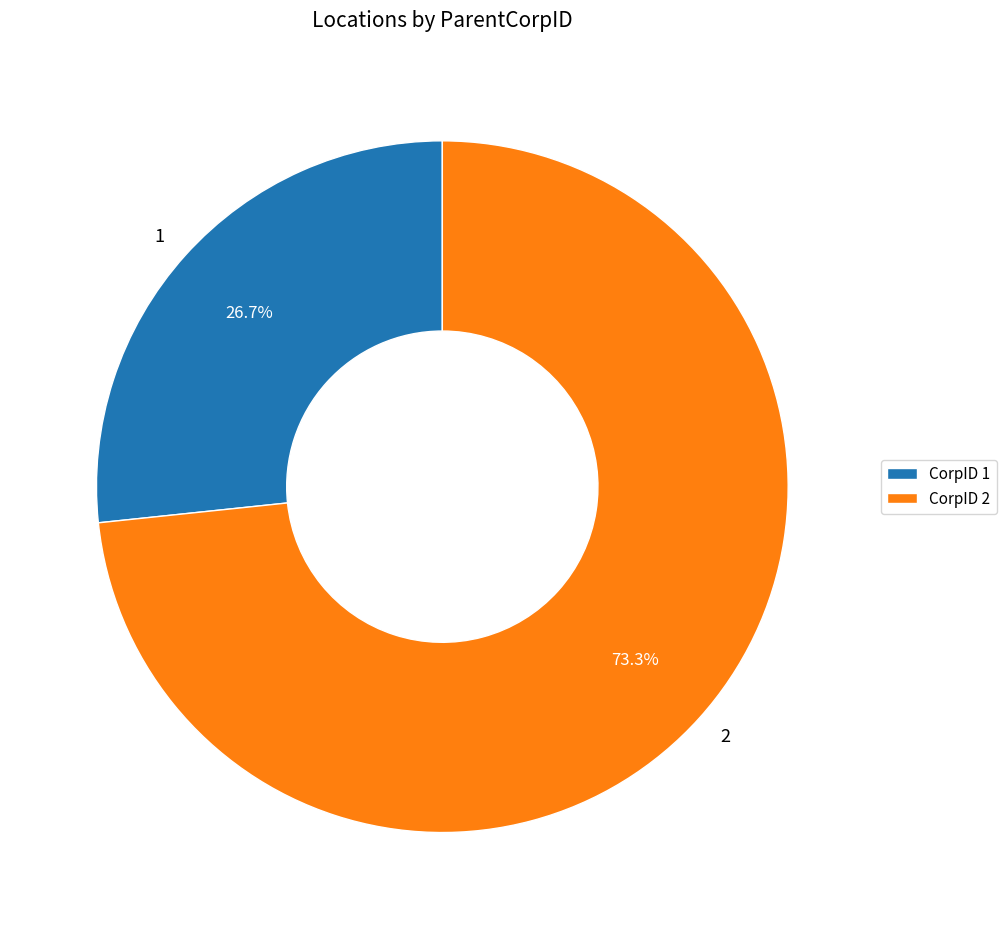

To the nearest percent, what is the combined percentage of 2 and 1?

100%